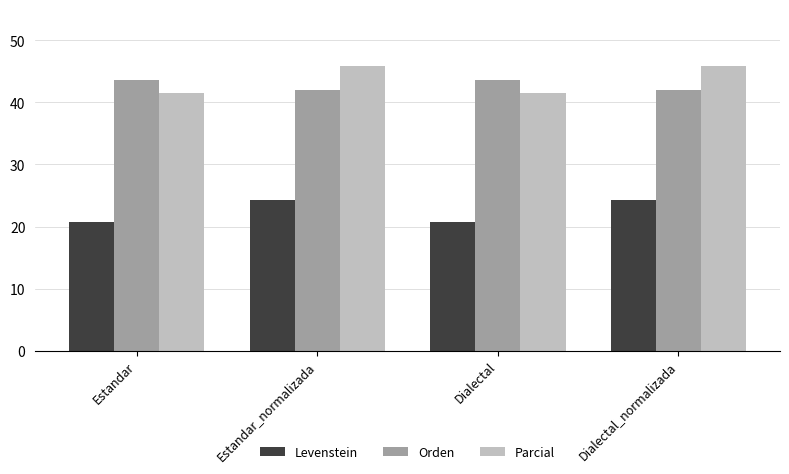

How many data points in Orden are above 43?

2